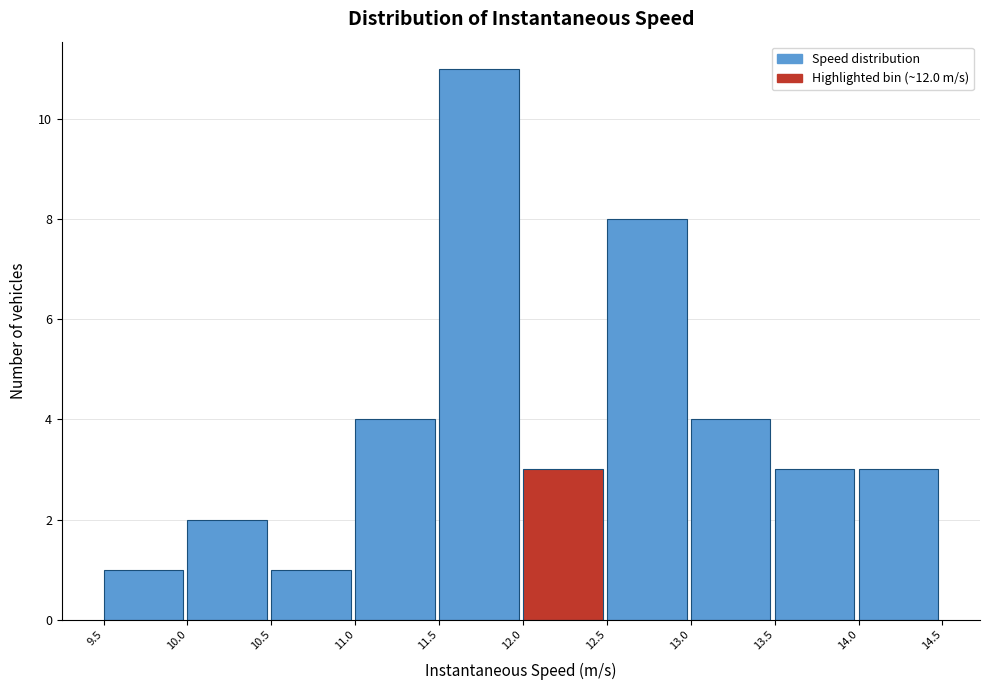

Reading left to right, list every bar in this chart as the range it spans on the x-axis followed by its height. The values are not printed on the chart, so give them approximately, as read against the axis.

9.5 to 10.0: 1
10.0 to 10.5: 2
10.5 to 11.0: 1
11.0 to 11.5: 4
11.5 to 12.0: 11
12.0 to 12.5: 3
12.5 to 13.0: 8
13.0 to 13.5: 4
13.5 to 14.0: 3
14.0 to 14.5: 3